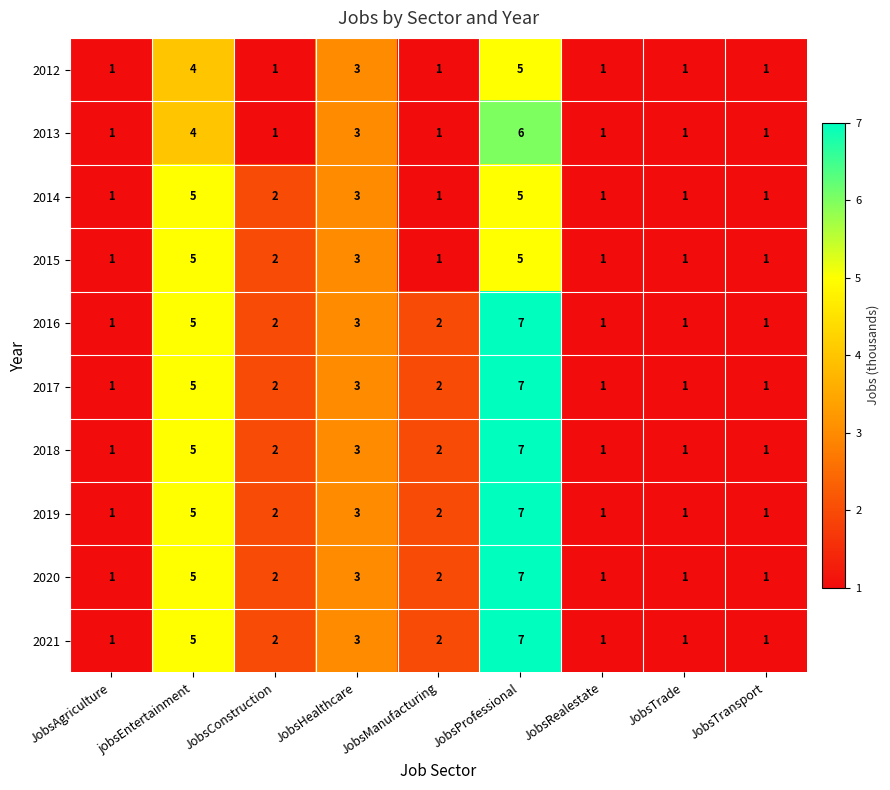

Where does the 2021 series first go above 2?

jobsEntertainment